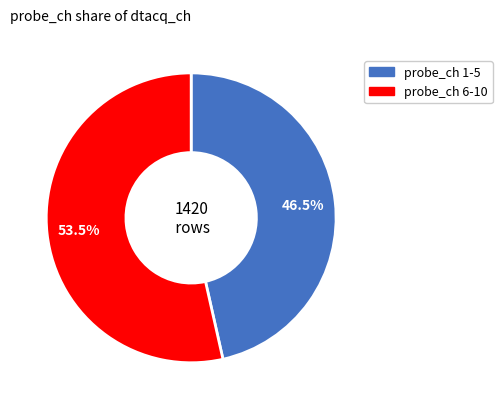

How many segments does this pie chart have?

2